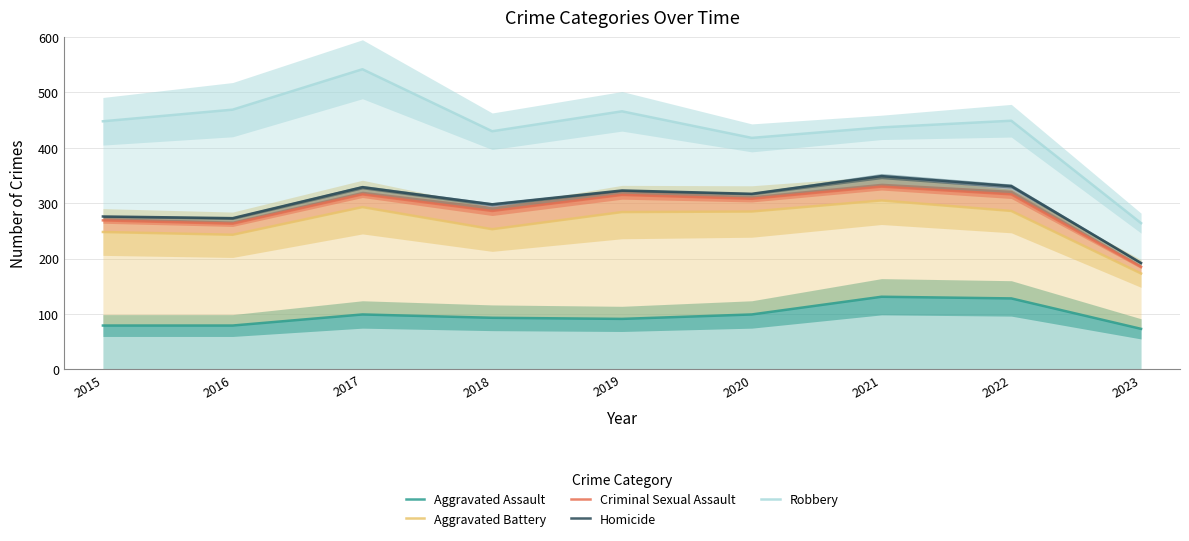

What is the difference between the Aggravated Battery values at 2020 and 2017?

8